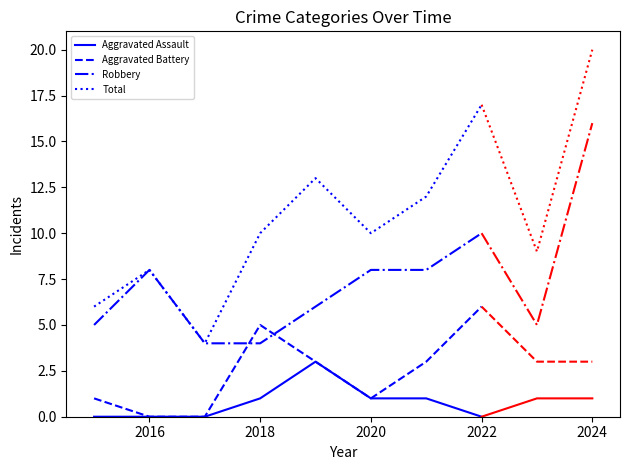

What is the highest value of the Total series?

17